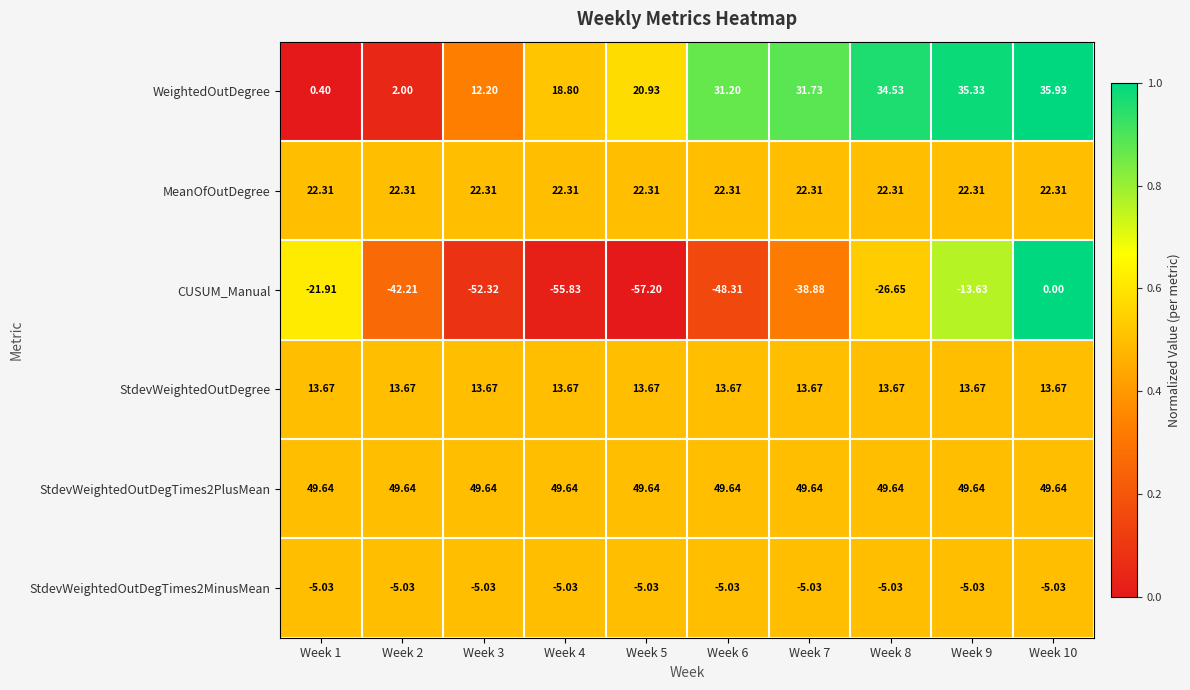

Is the value of StdevWeightedOutDegree at Week 7 greater than the value of StdevWeightedOutDegTimes2MinusMean at Week 9?

Yes